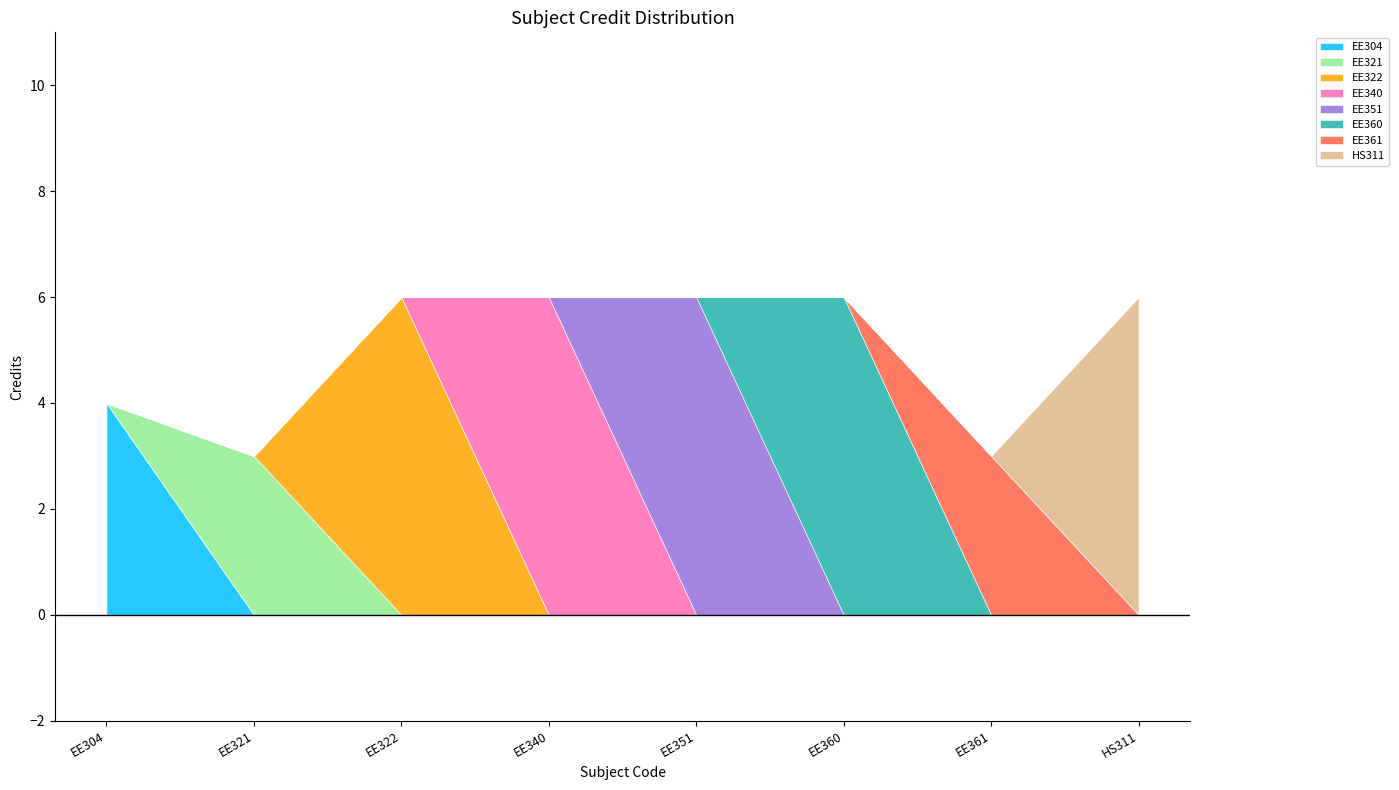

What is the difference between the values at EE304 and EE322?

2